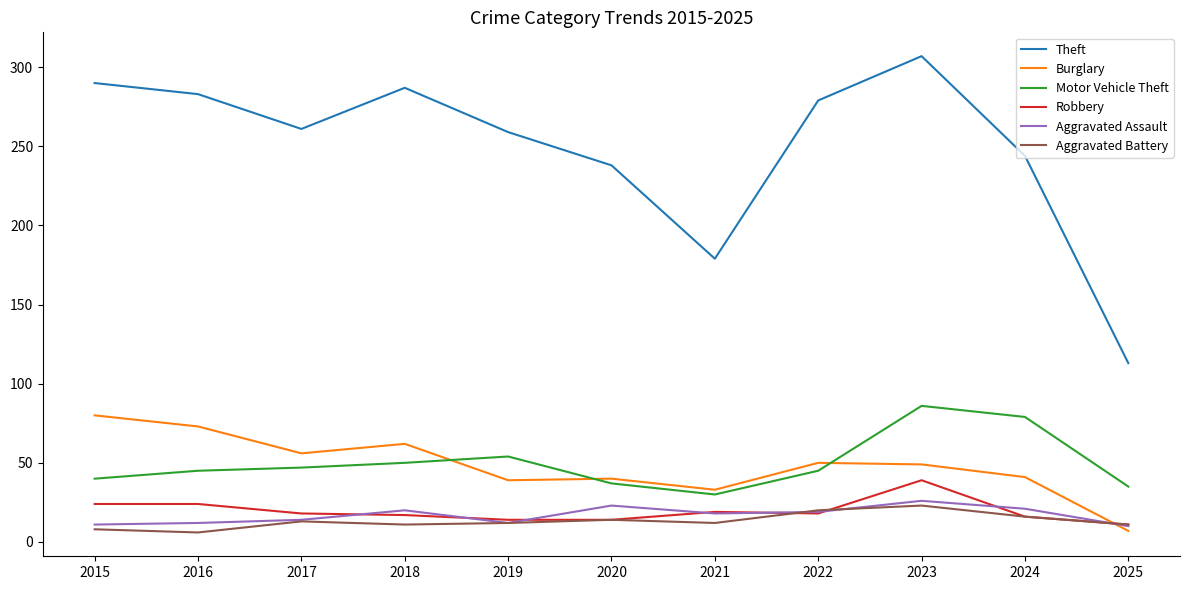

What is the difference between the second highest and minimum values in the Aggravated Assault series?

13